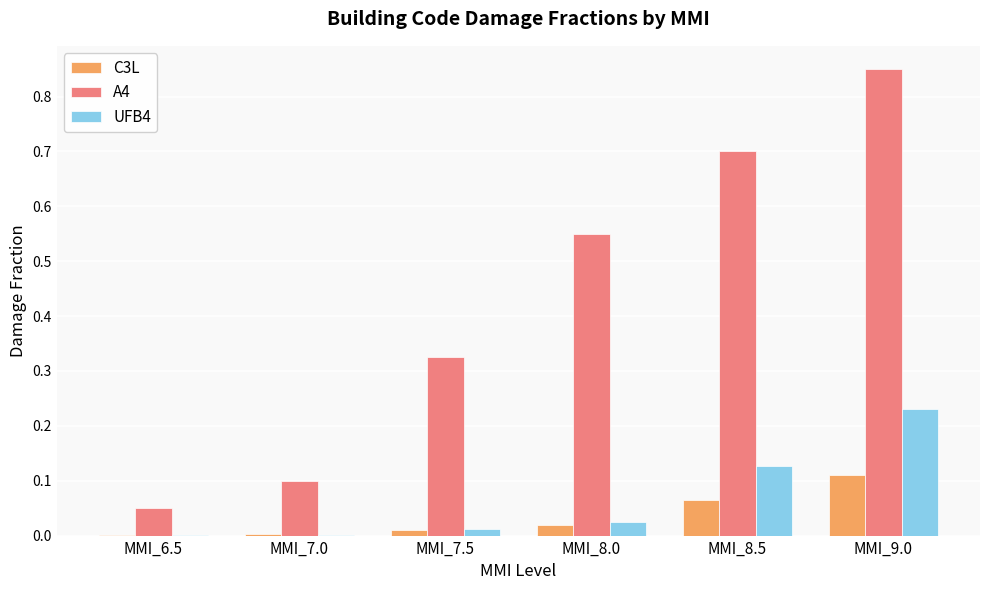

What is the sum of the A4 values at MMI_7.5 and MMI_7.0?

0.4